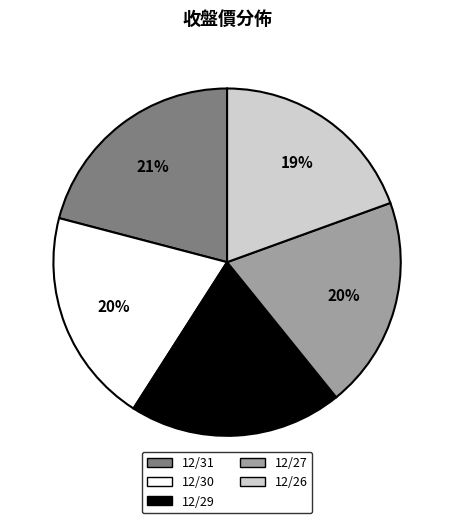

Is it true that 12/27 is 20% of the pie?

True